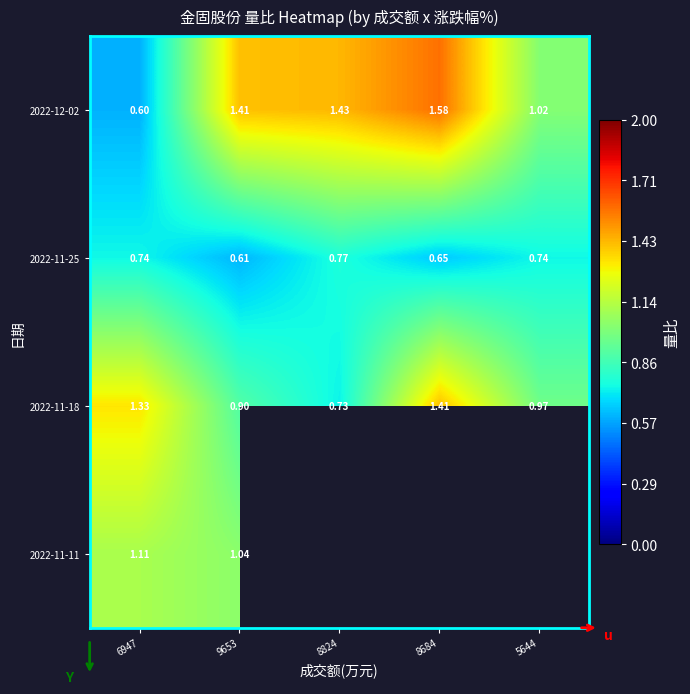

What is the total value across all series at 9653?

4.0